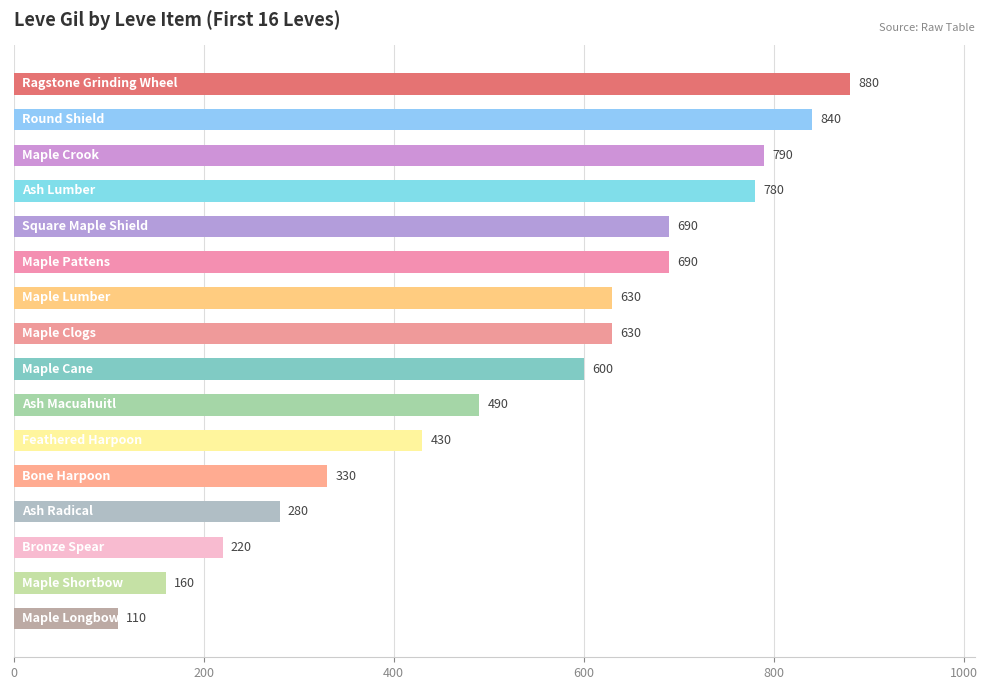

What is the minimum value shown in the chart?

110